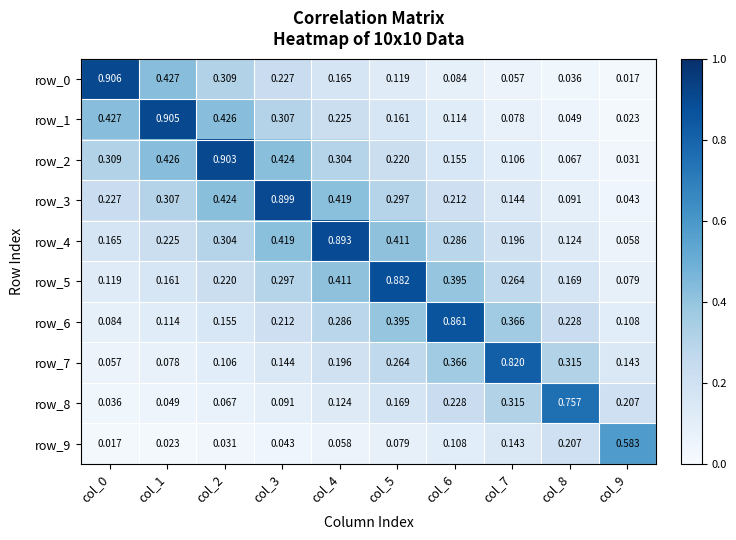

Count the number of data series in this chart.

10